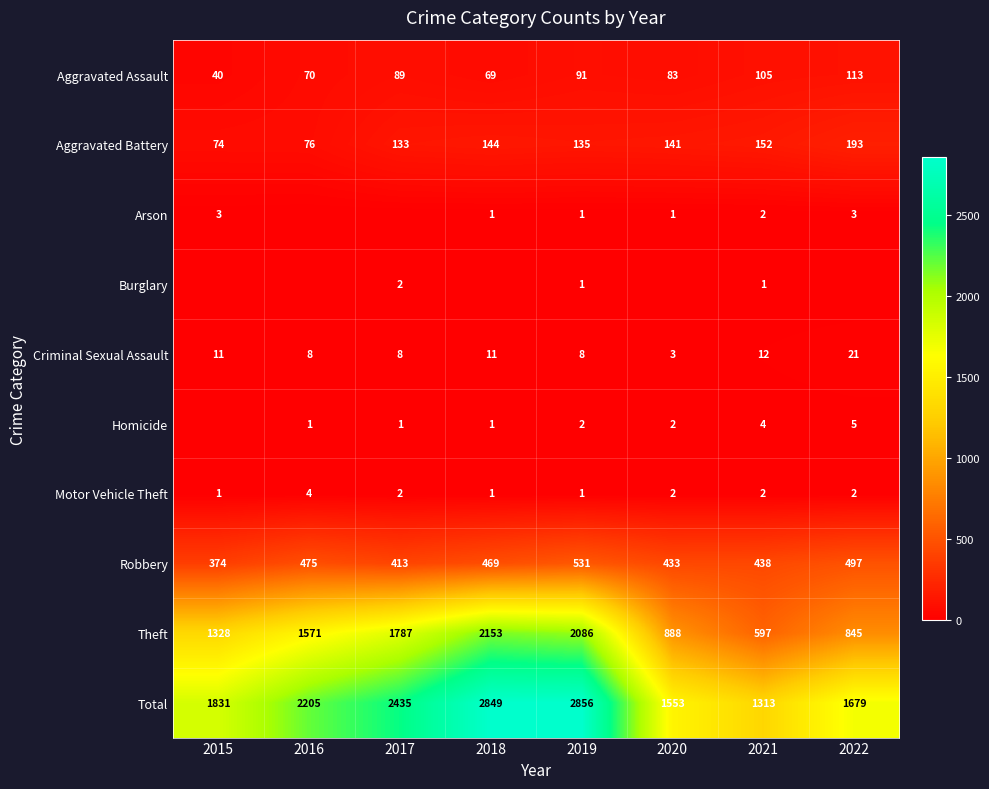

What value does the Total series have at 2022?

1679